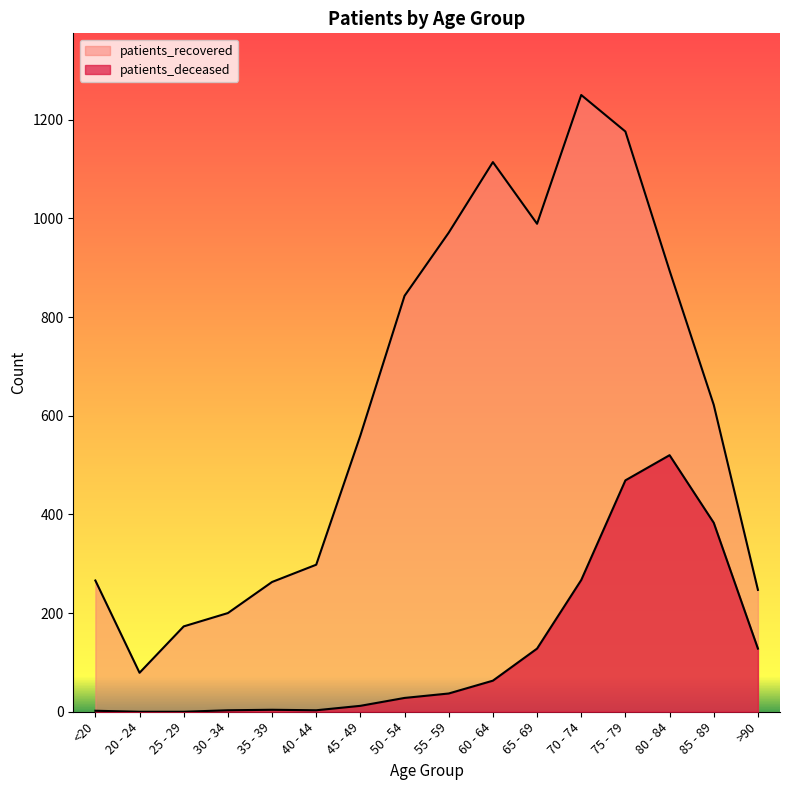

What position from the right is 70 - 74?

5